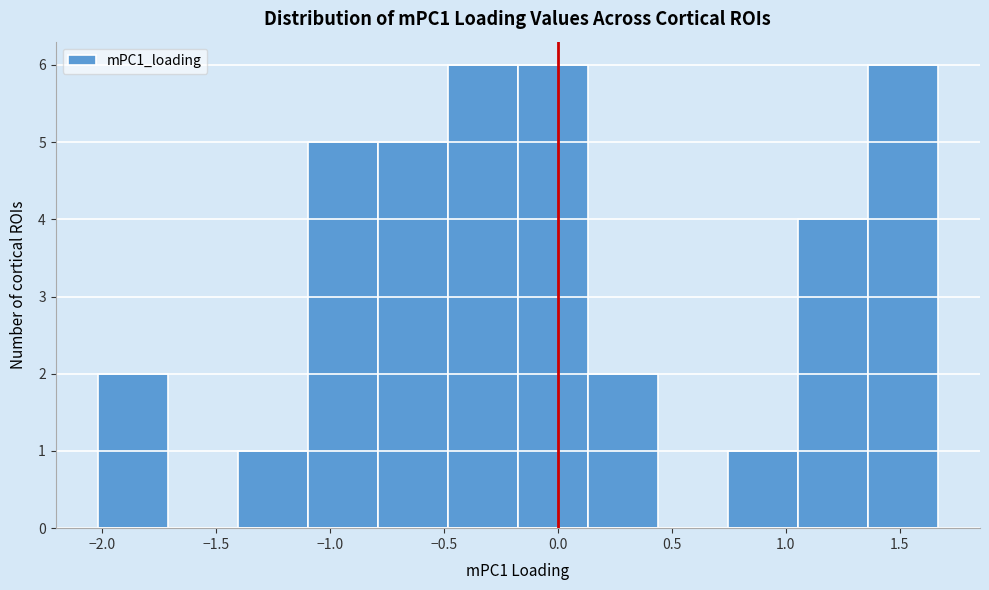

Reading left to right, list every bar in this chart as the range it spans on the x-axis followed by its height. Neither the bar edges nor the heights are printed on the chart, so give them approximately, as read against the axes.

-2.00 to -1.70: 2
-1.70 to -1.40: 0
-1.40 to -1.10: 1
-1.10 to -0.80: 5
-0.80 to -0.50: 5
-0.50 to -0.20: 6
-0.20 to 0.15: 6
0.15 to 0.45: 2
0.45 to 0.75: 0
0.75 to 1.05: 1
1.05 to 1.35: 4
1.35 to 1.65: 6